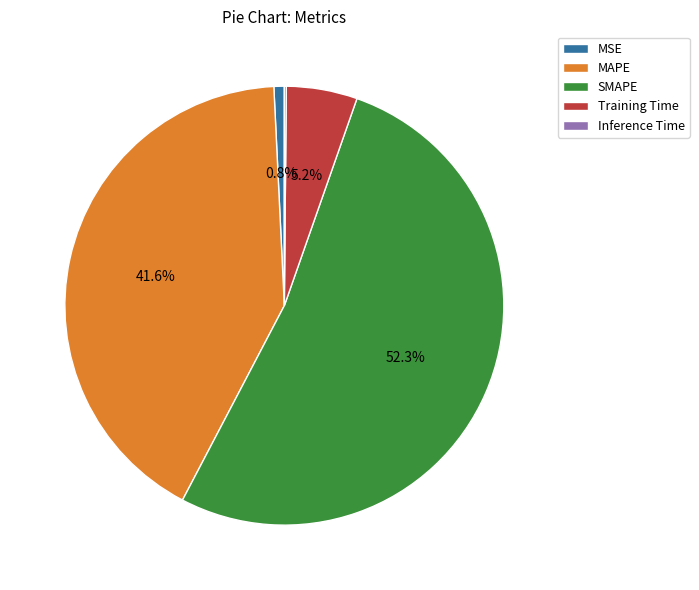

What portion of the pie excludes MAPE?

58.4%